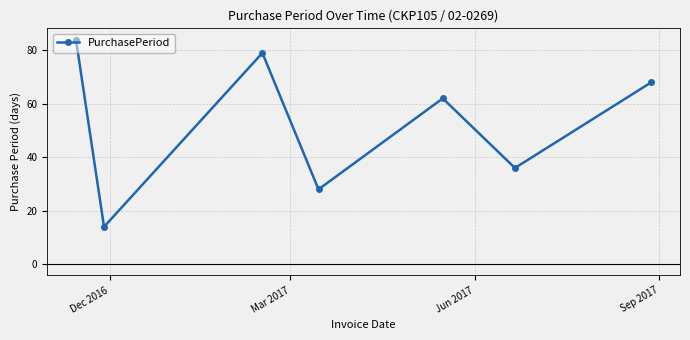

How many data points are less than 62?

3